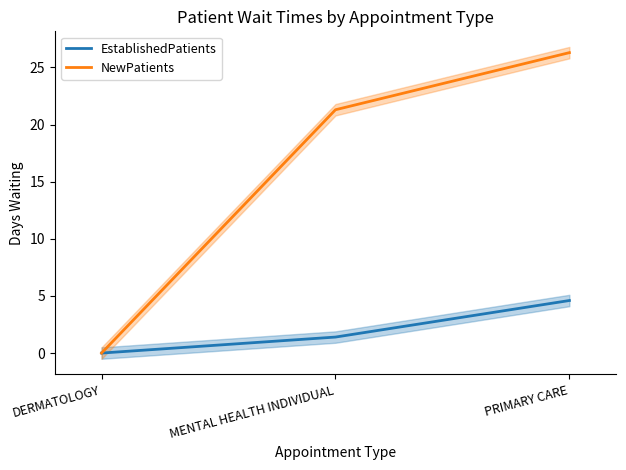

At which category does the chart reach its peak across all series?

PRIMARY CARE